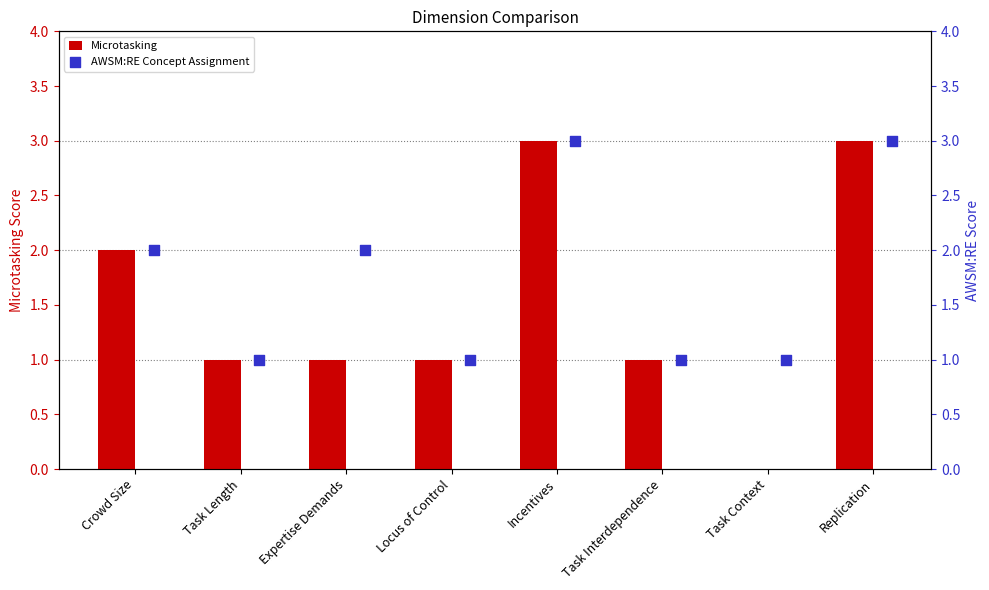

What are all the series names shown in the legend?

Microtasking, AWSM:RE Concept Assignment